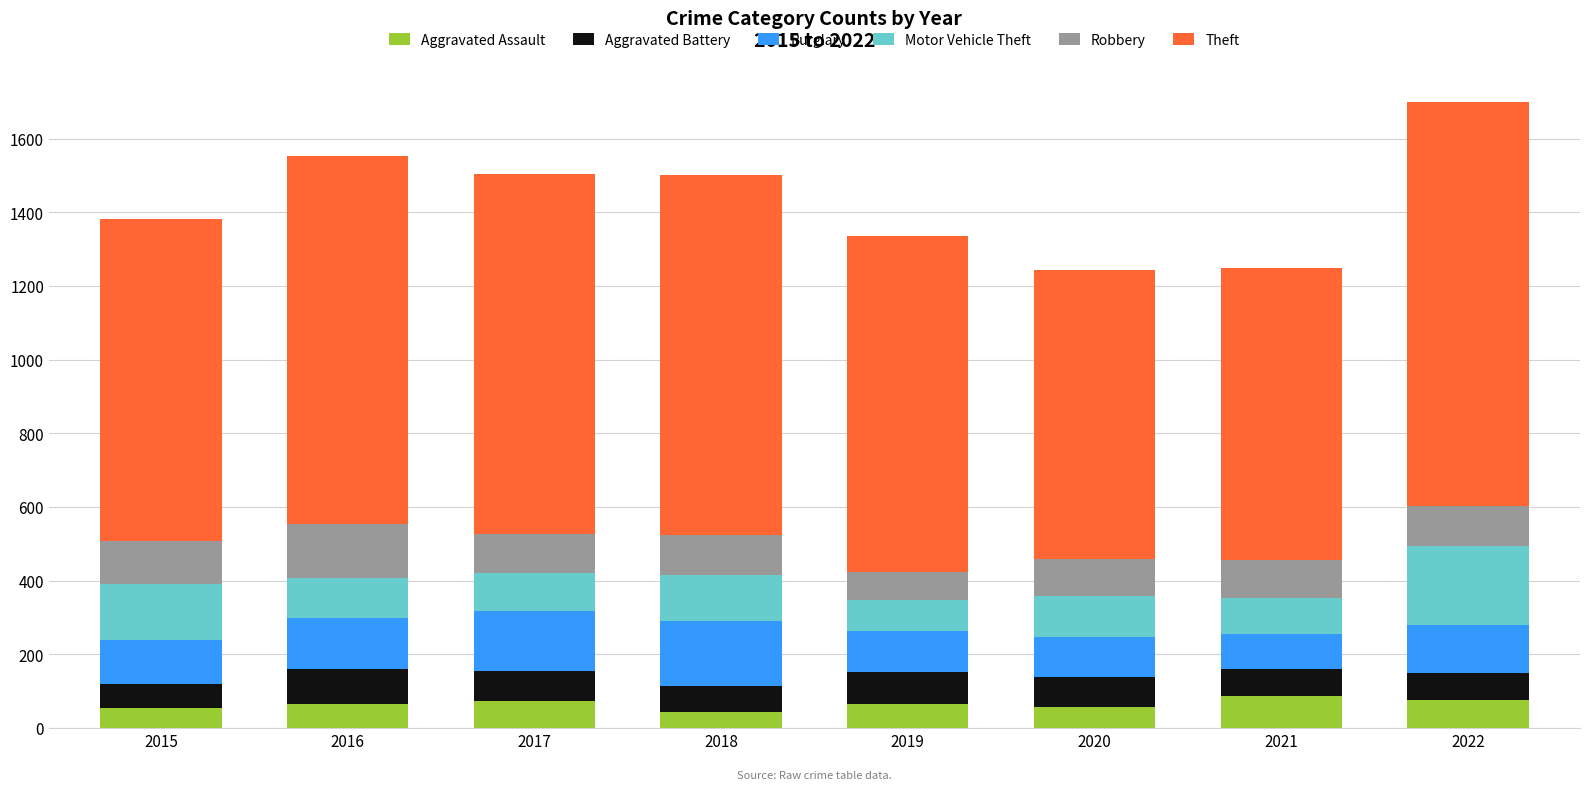

At which category is the sum across all series the highest?

2022